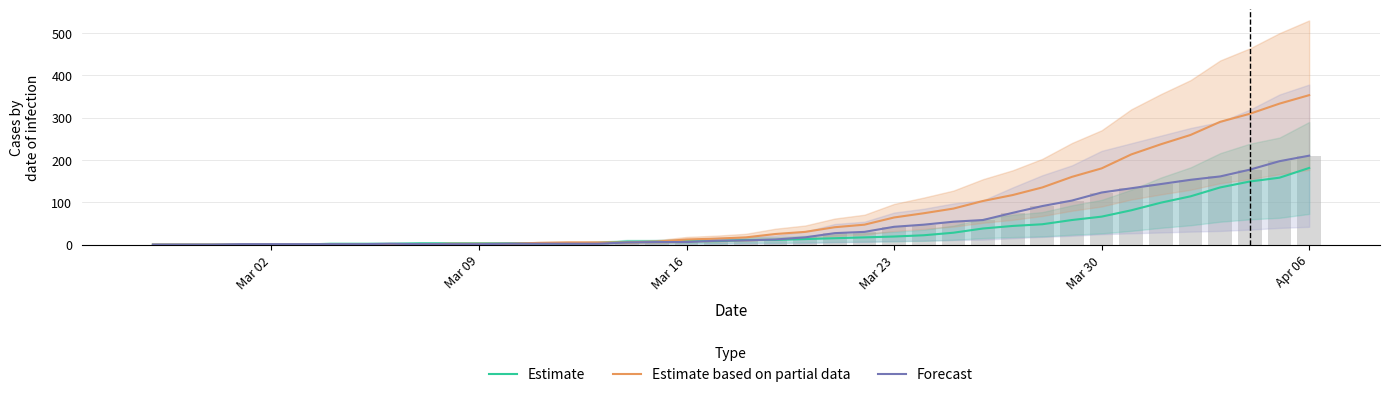

Is the value of Estimate based on partial data at 21 greater than the value of Estimate at 28?

No